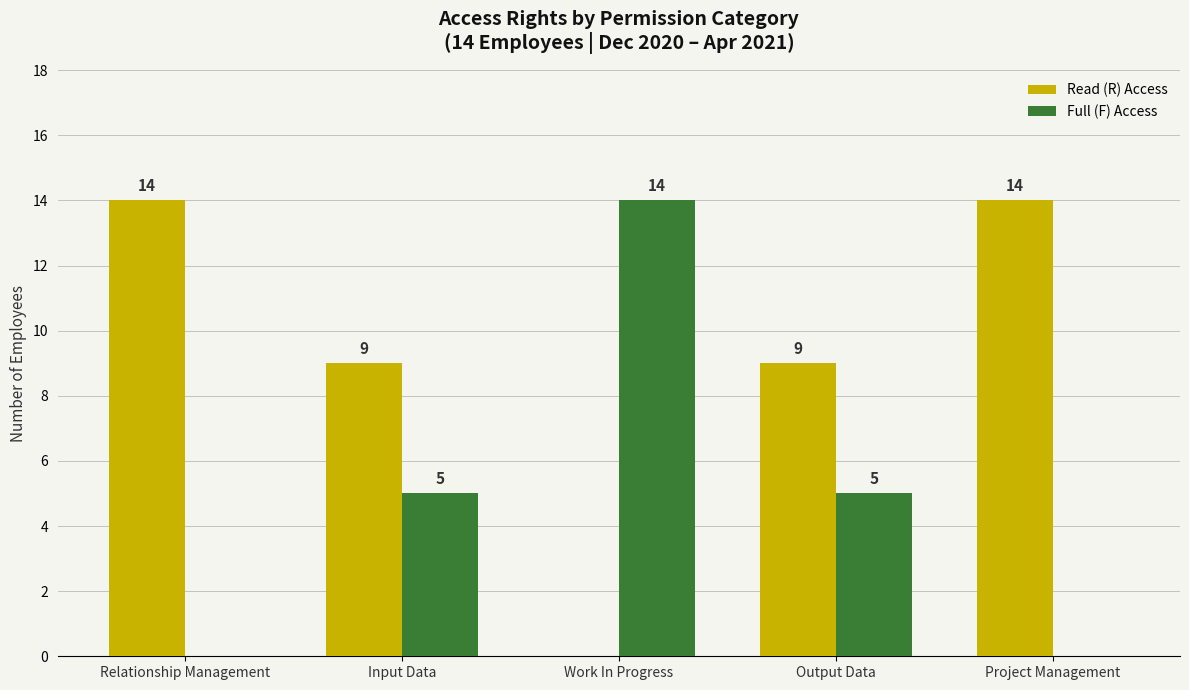

How many values in Read (R) Access are above zero?

4